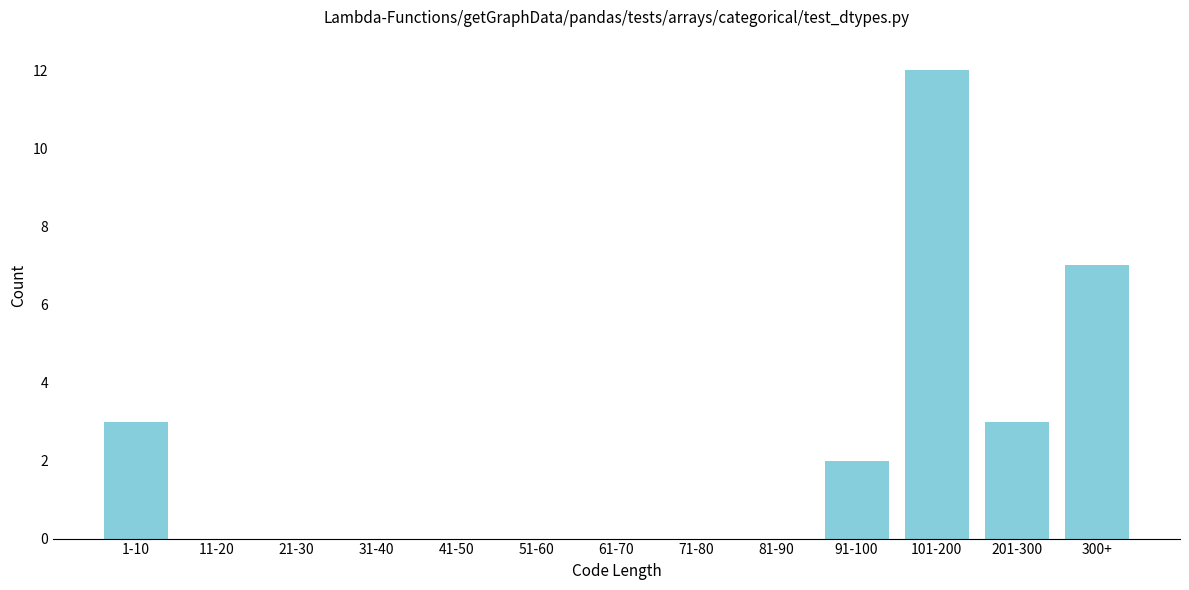

Reading right to left, what are all the values shown in this chart?

300+=7	201-300=3	101-200=12	91-100=2	81-90=0	71-80=0	61-70=0	51-60=0	41-50=0	31-40=0	21-30=0	11-20=0	1-10=3